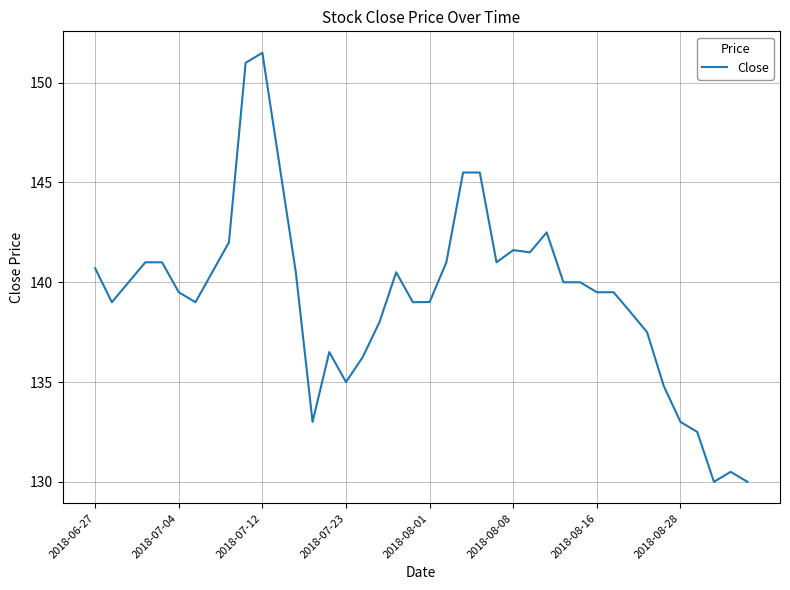

How many series are shown in this chart?

1